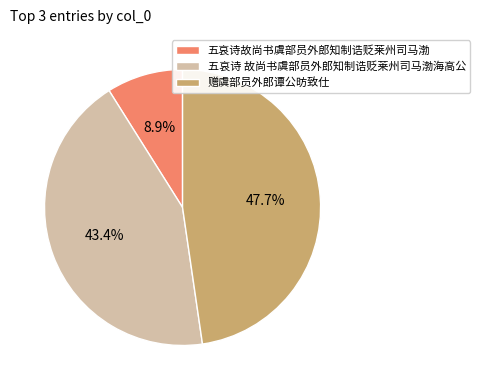

To the nearest percent, what portion does 五哀诗 故尚书虞部员外郎知制诰贬莱州司马渤海高公 represent?

43%